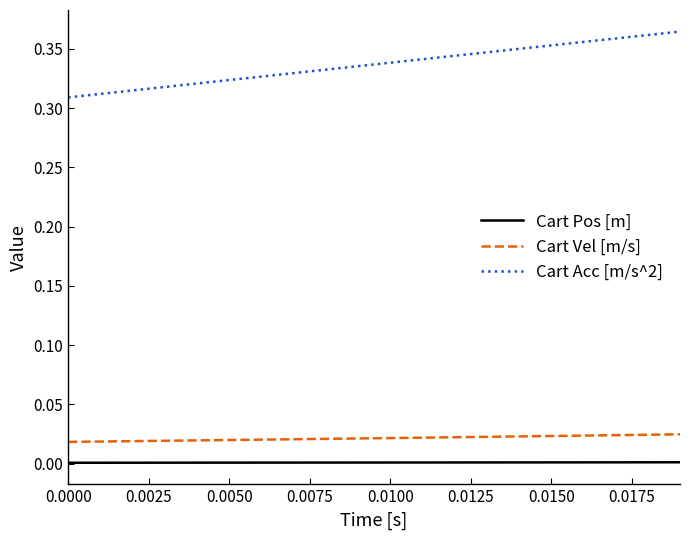

Rank the series by their maximum value, from highest to lowest.

Cart Acc [m/s^2], Cart Vel [m/s], Cart Pos [m]